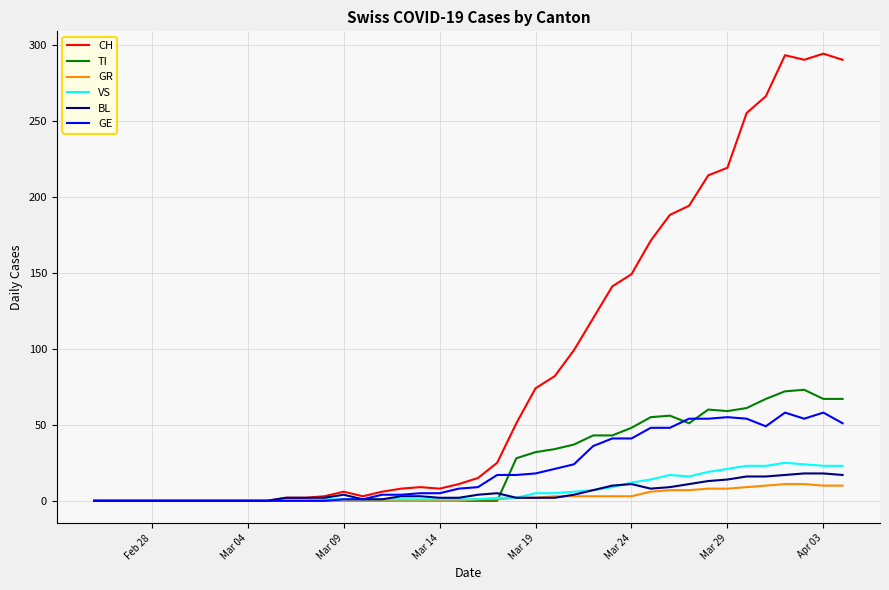

What is the maximum value shown in the chart?

294